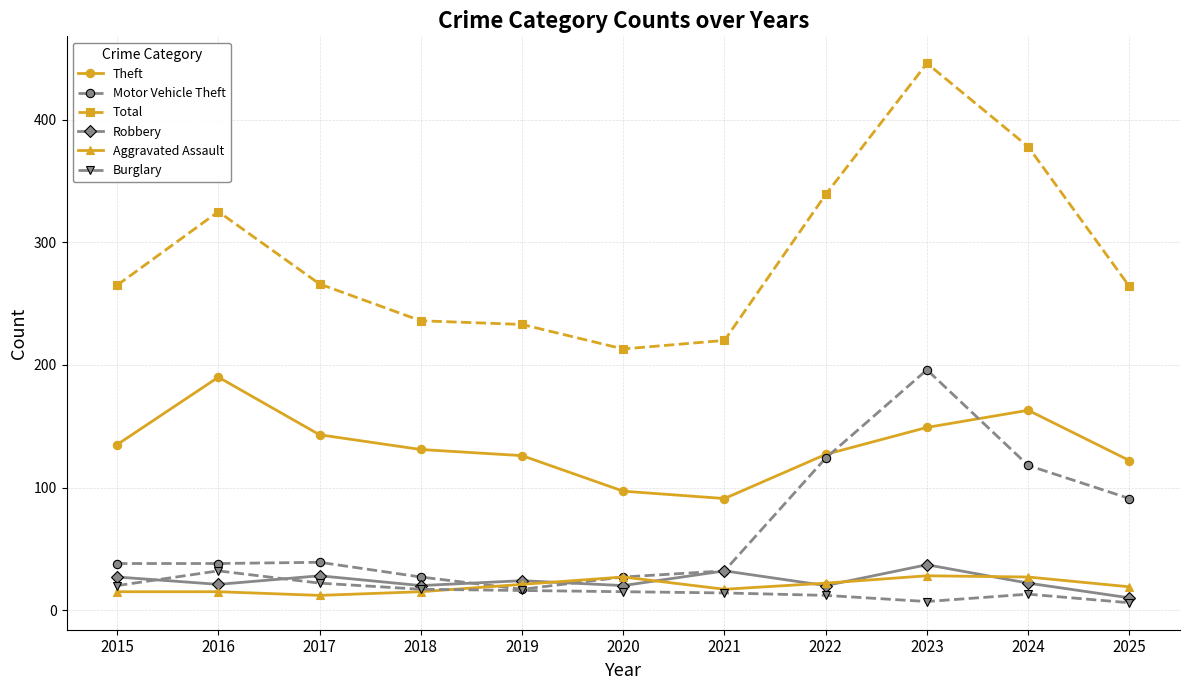

What is the sum of the Aggravated Assault values at 2016 and 2022?

37